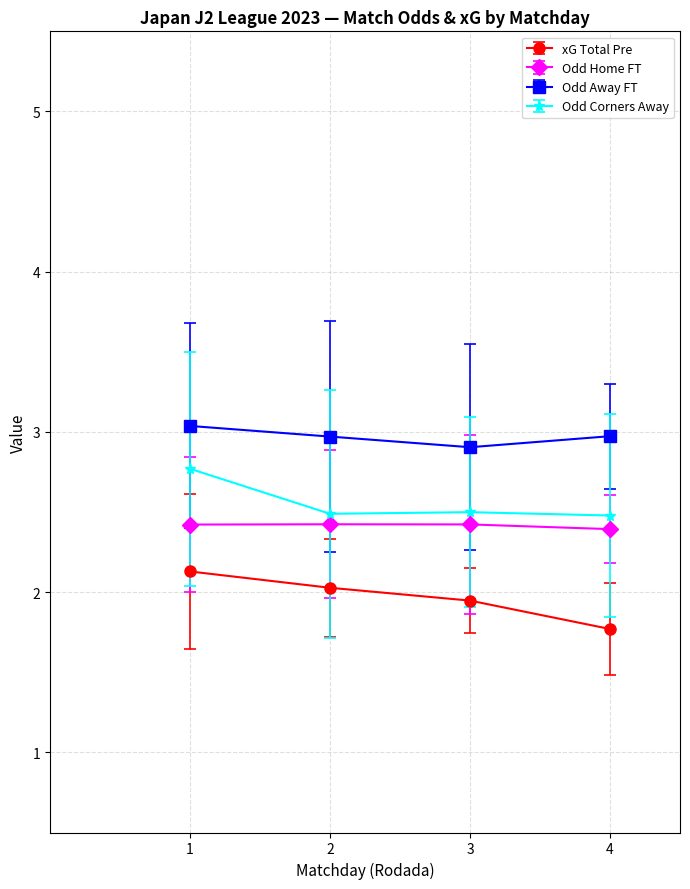

What is the difference between the maximum and minimum values in the Odd Corners Away series?

0.3